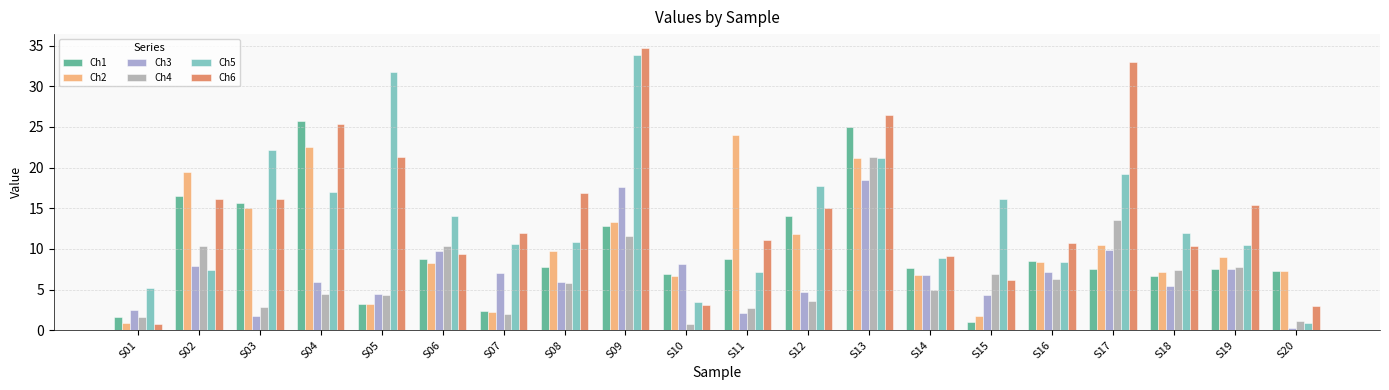

Rank the series by their maximum value, from lowest to highest.

Ch3, Ch4, Ch2, Ch1, Ch5, Ch6